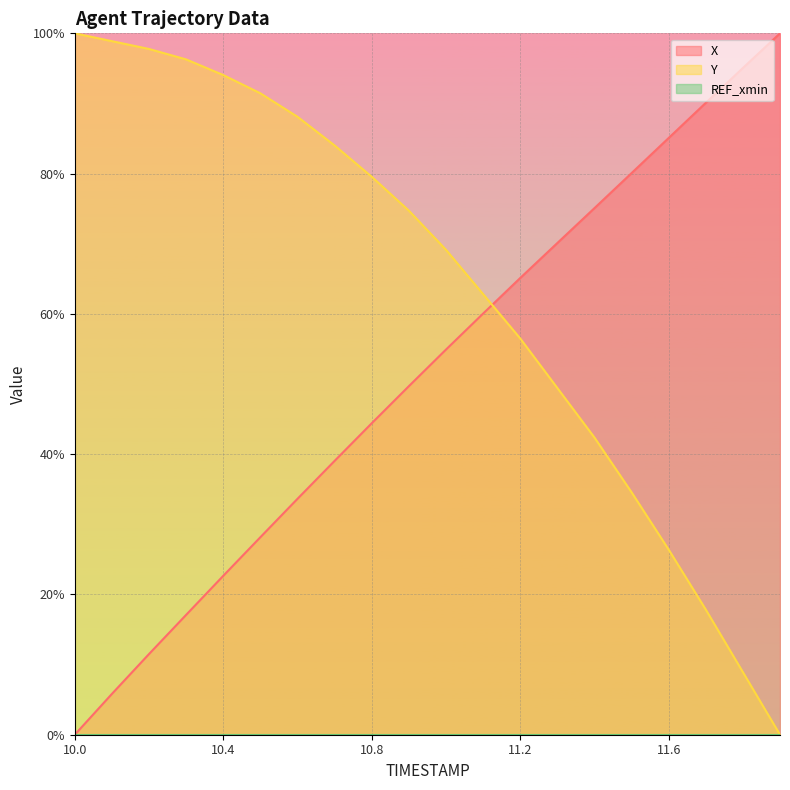

At which category is the sum across all series the highest?

10.9